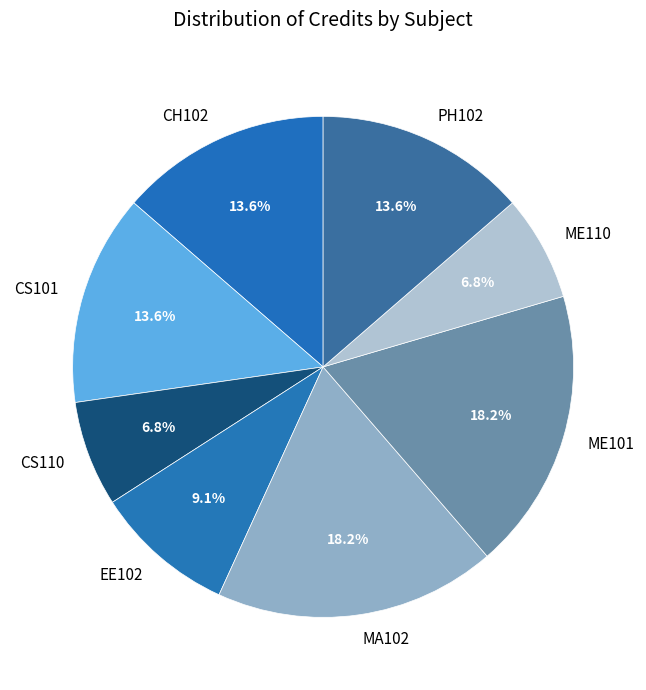

Is the sum of CS101 and PH102 greater than half?

No